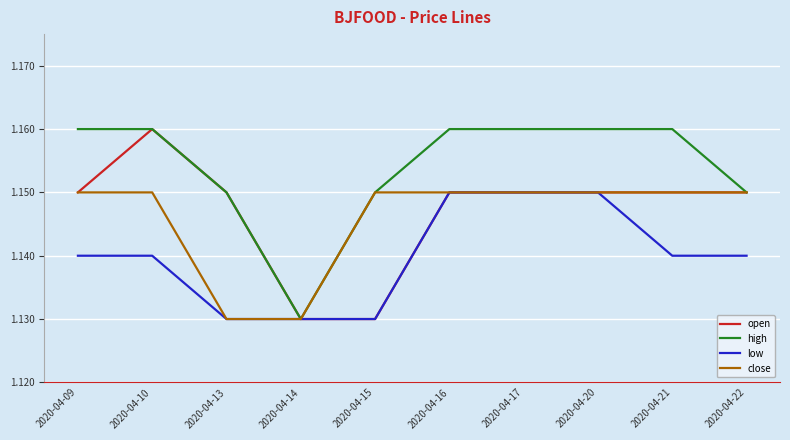

Is the value of close at 2020-04-14 greater than the value of open at 2020-04-20?

No